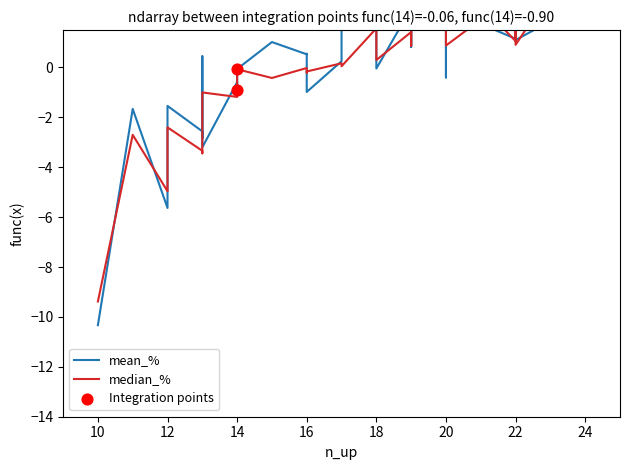

Which series has the widest spread of Y values?

mean_%